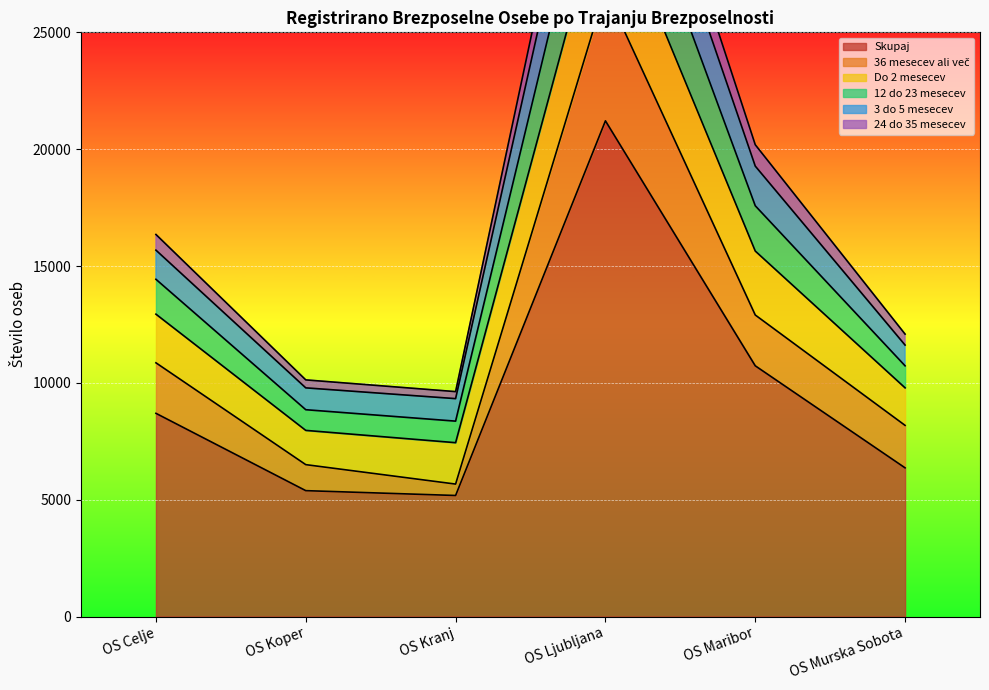

The Skupaj series shows 6361 at OS Murska Sobota. True or false?

True